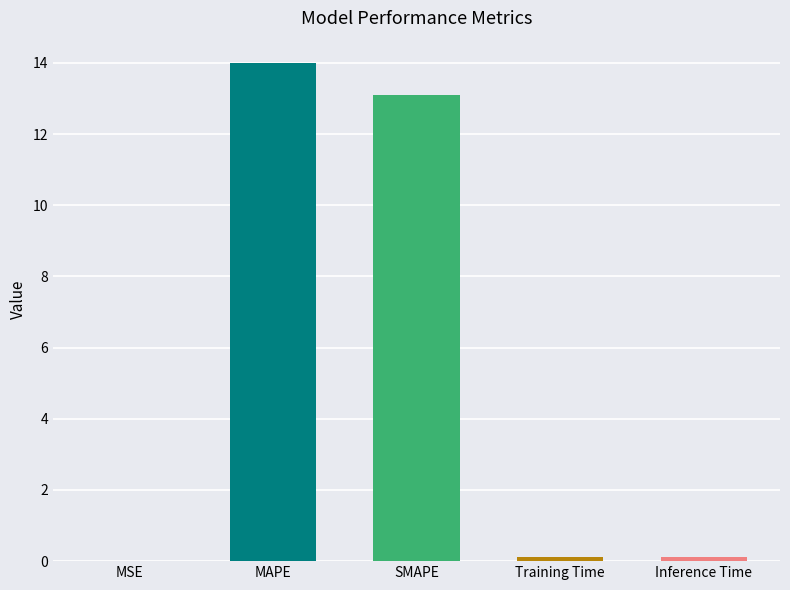

What is the maximum value shown in the chart?

14.0